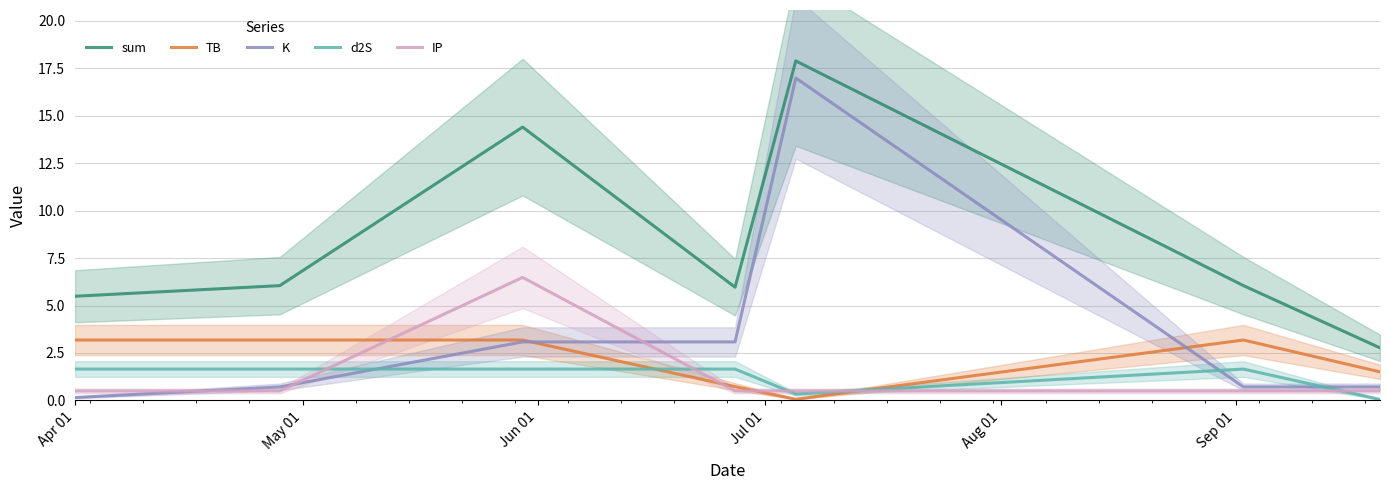

True or false: d2S and K intersect in this chart.

True